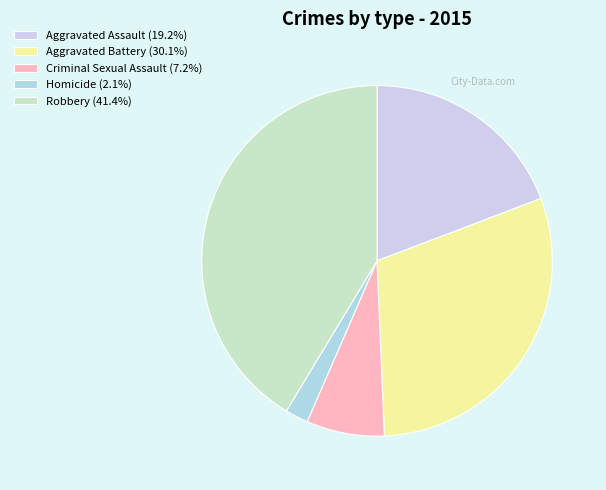

To the nearest percent, what is the combined percentage of Robbery and Criminal Sexual Assault?

49%